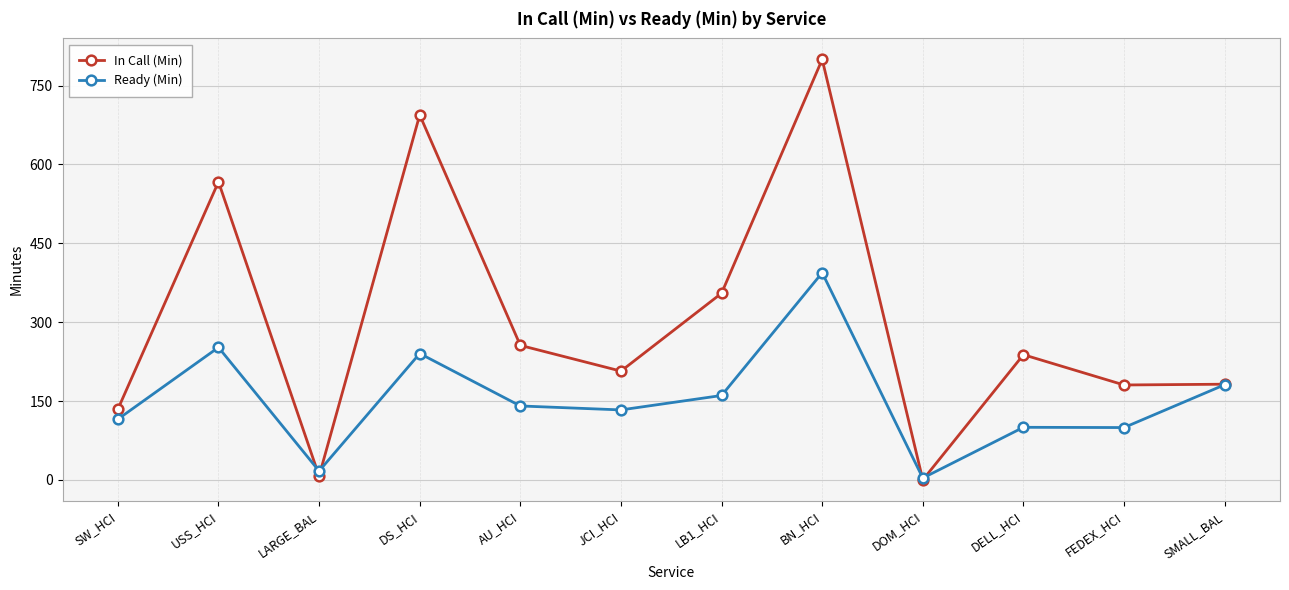

What is the greatest value displayed?

799.7